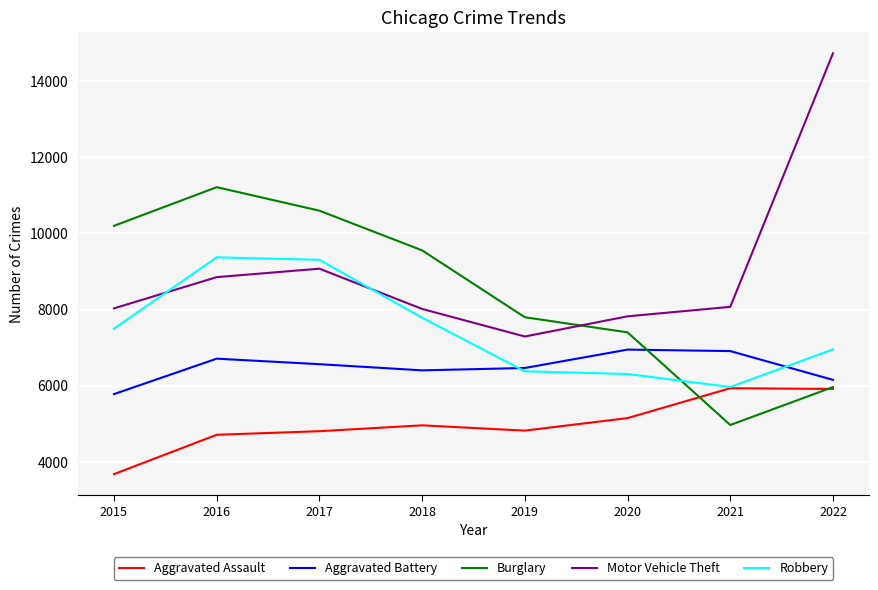

What is the total value across all series at 2022?

39722